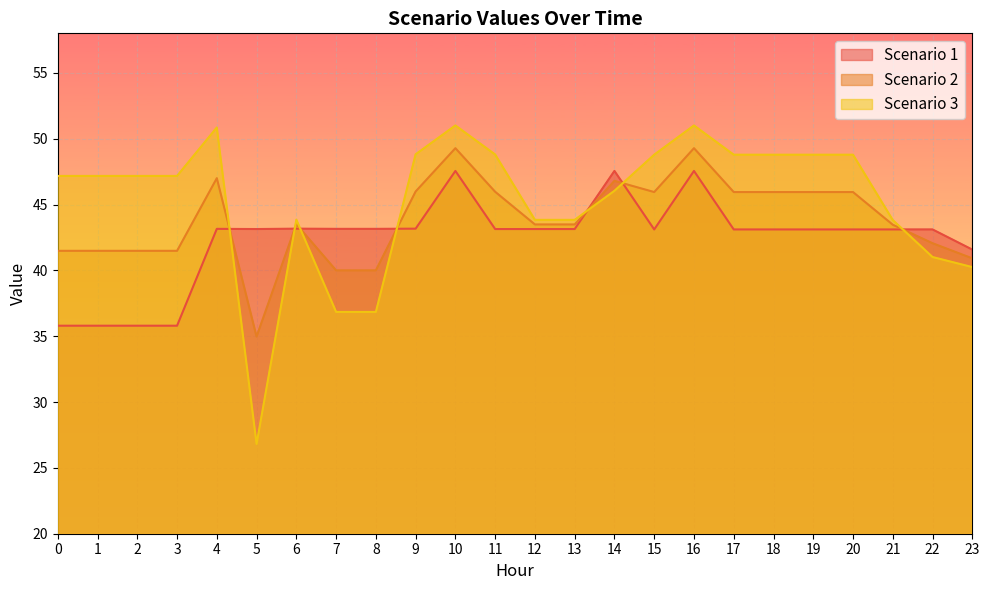

How many intersections are there between Scenario 3 and Scenario 1?

7